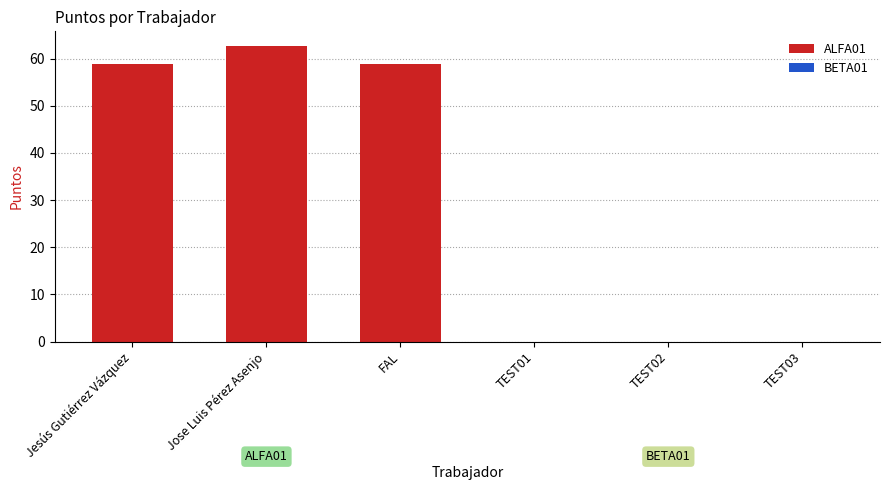

Reading left to right, list all the values displayed in this chart.

Jesús Gutiérrez Vázquez=58.9	Jose Luis Pérez Asenjo=62.7	FAL=58.9	TEST01=0.0	TEST02=0.0	TEST03=0.0